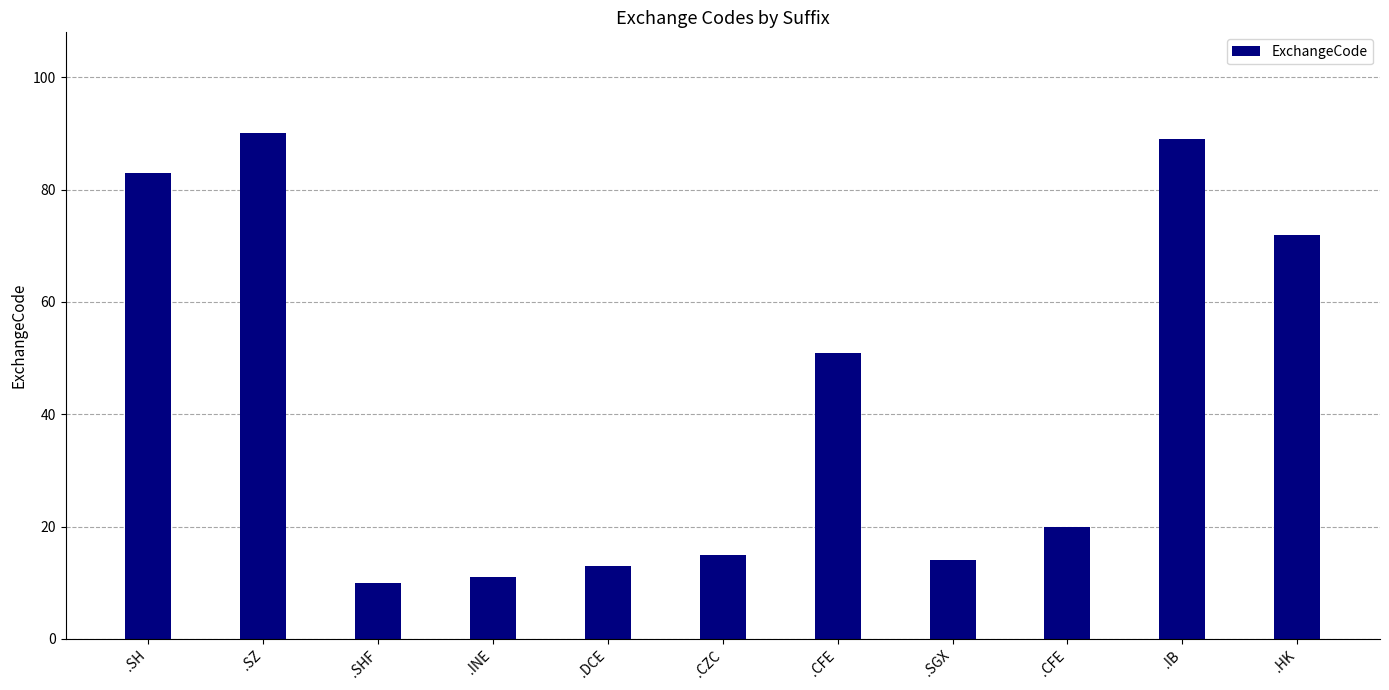

Which has a higher value, .IB or .CZC?

.IB